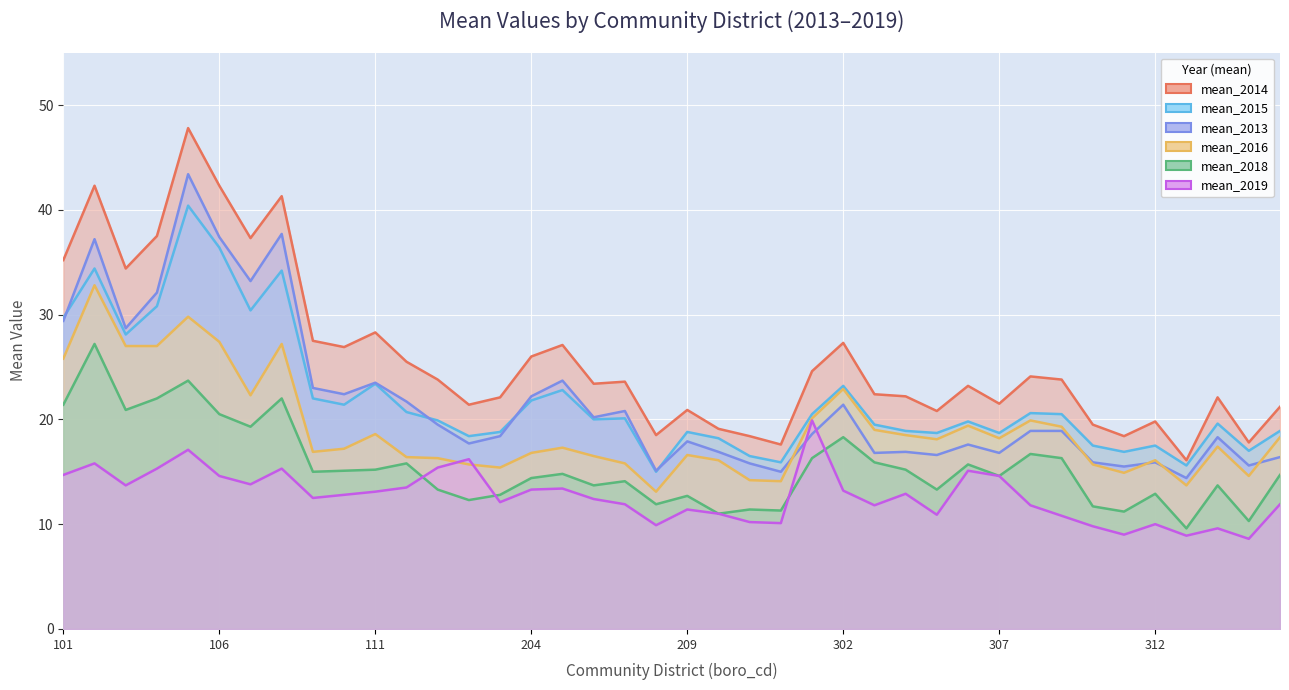

True or false: mean_2018 and mean_2016 cross at least once.

False